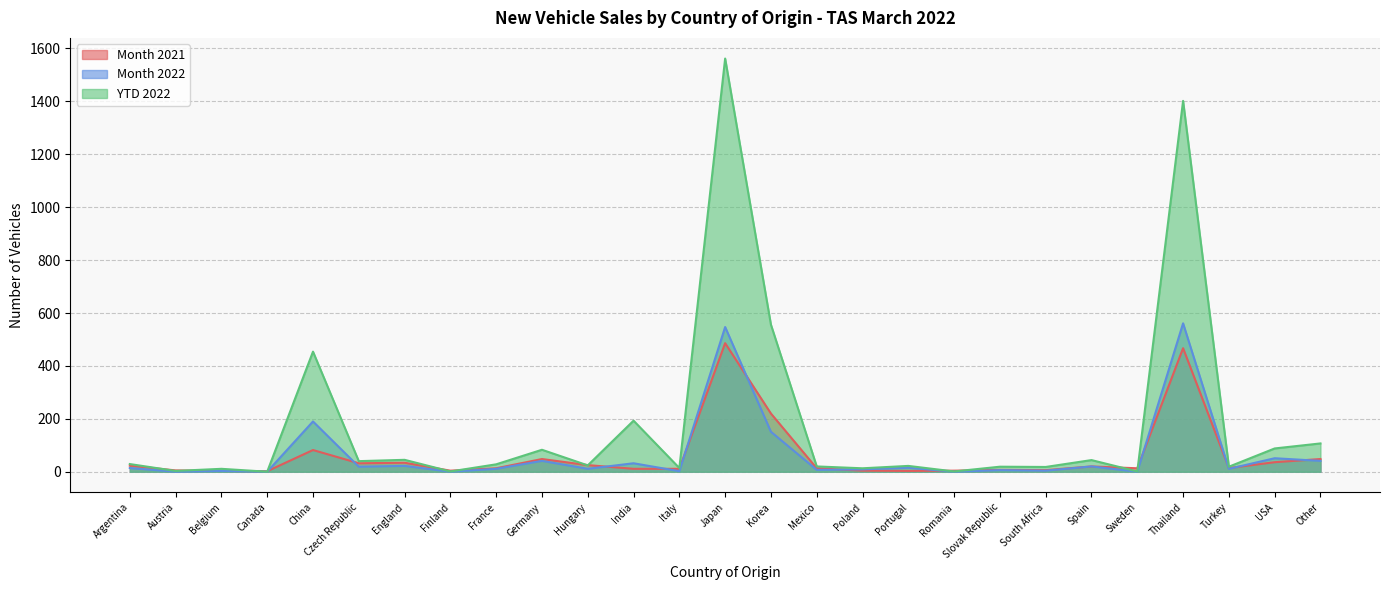

Where does the Month 2022 series first go above 11?

Argentina